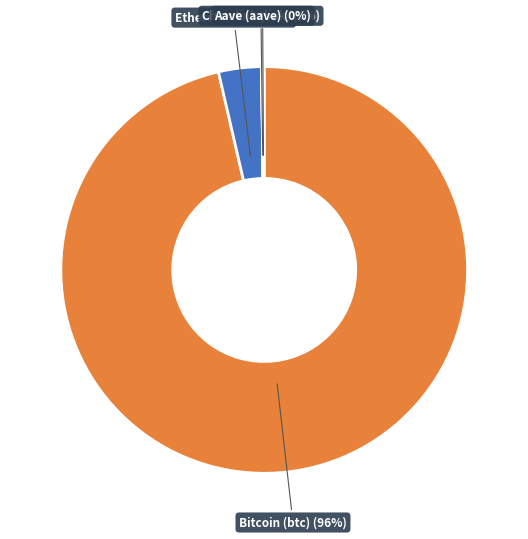

Is Bitcoin (btc) (96%) the majority of the pie?

Yes